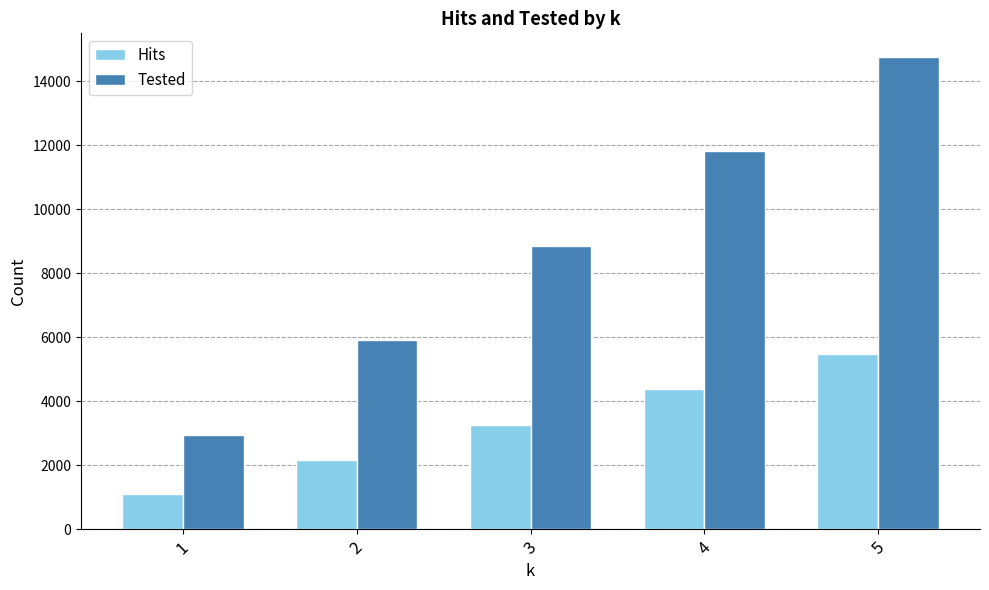

Which series has the largest total across all categories?

Tested